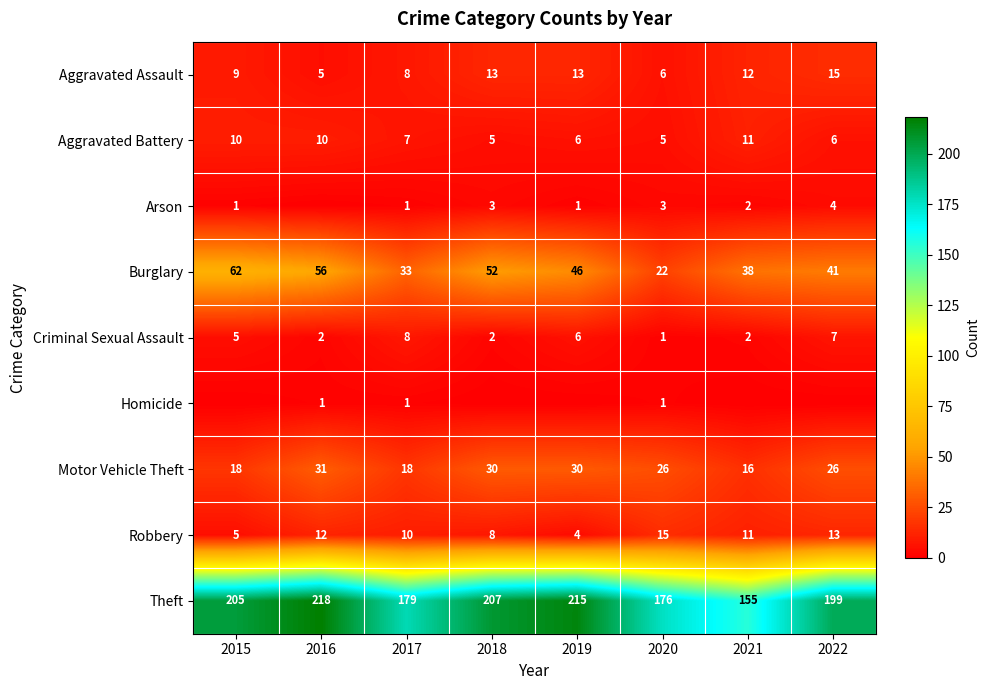

At how many categories does at least one series exceed 98?

8